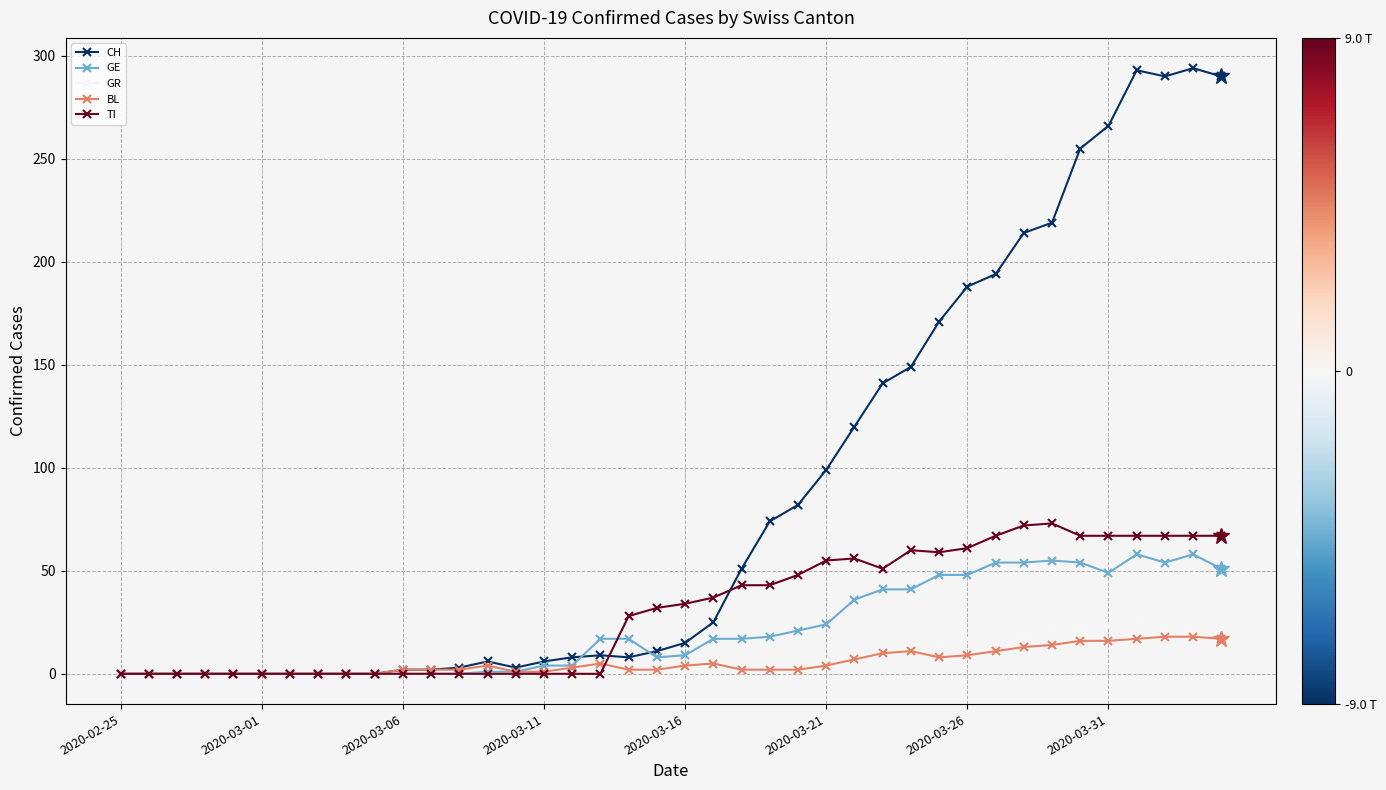

What is the sum of all GR values?

280